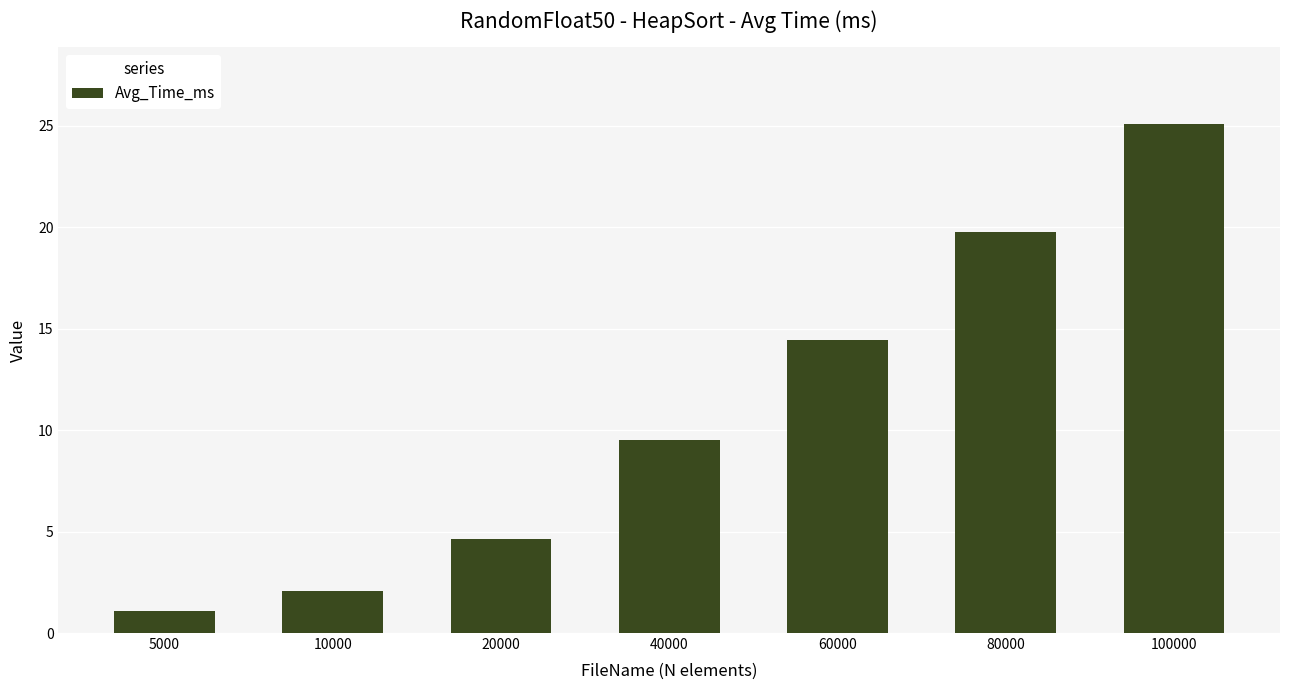

Between 80000 and 60000, which is larger?

80000